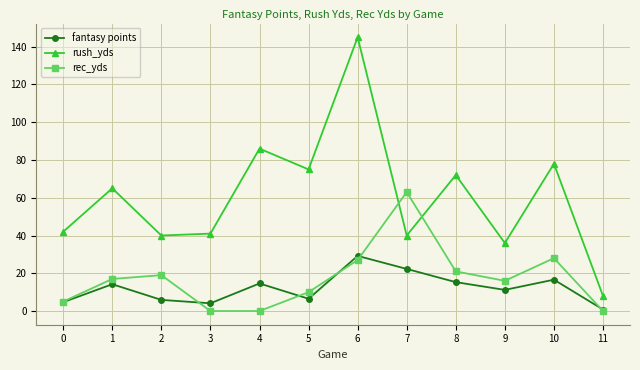

True or false: rec_yds has a value of 0.0 at 11.

True